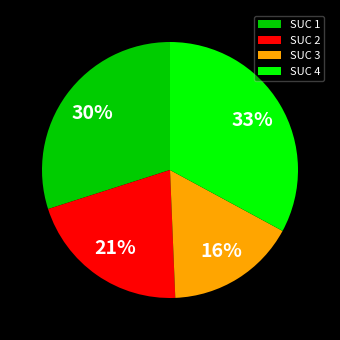

To the nearest percent, what is the average slice percentage?

25%